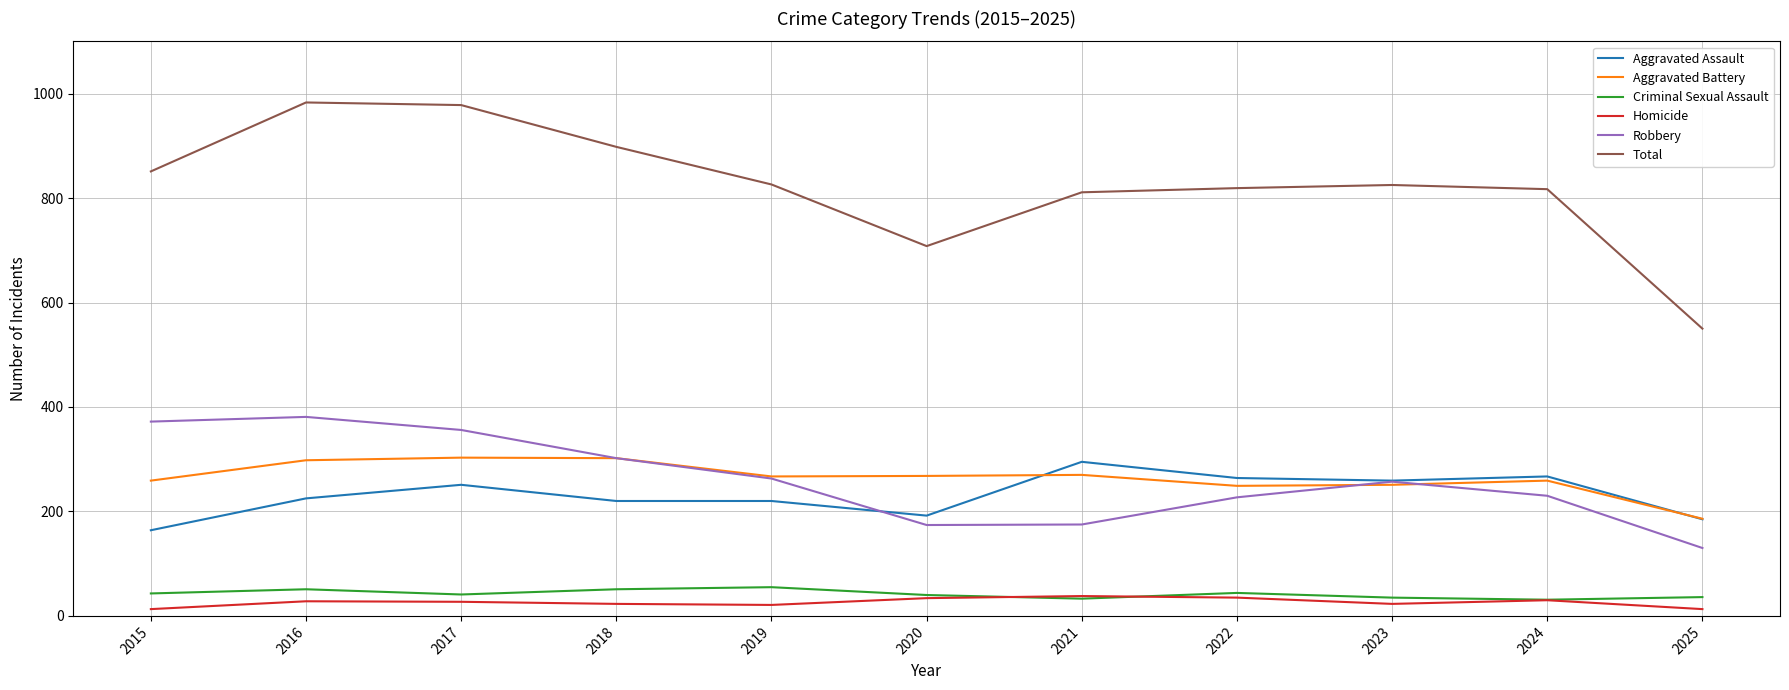

Which series has the largest range (max minus min)?

Total